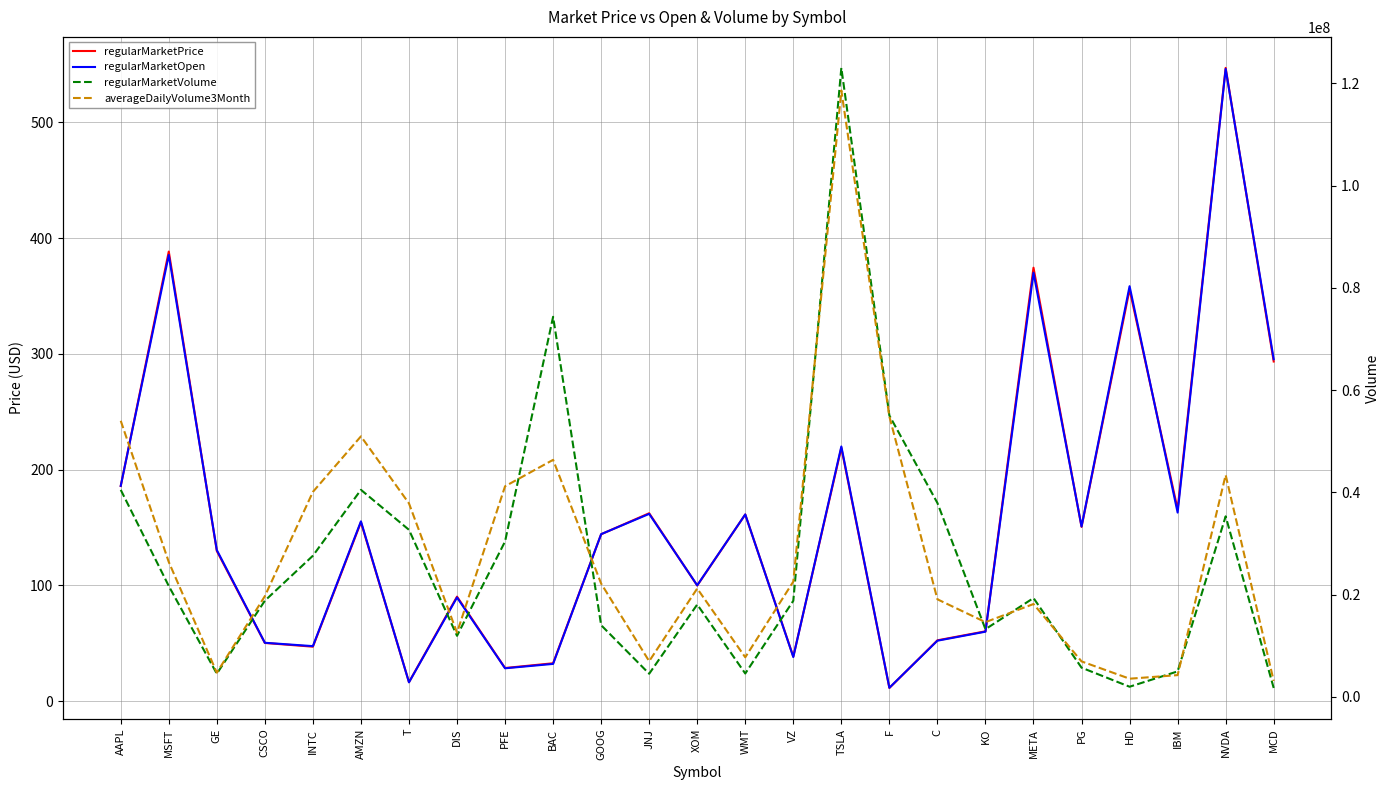

What position from the left is INTC?

5